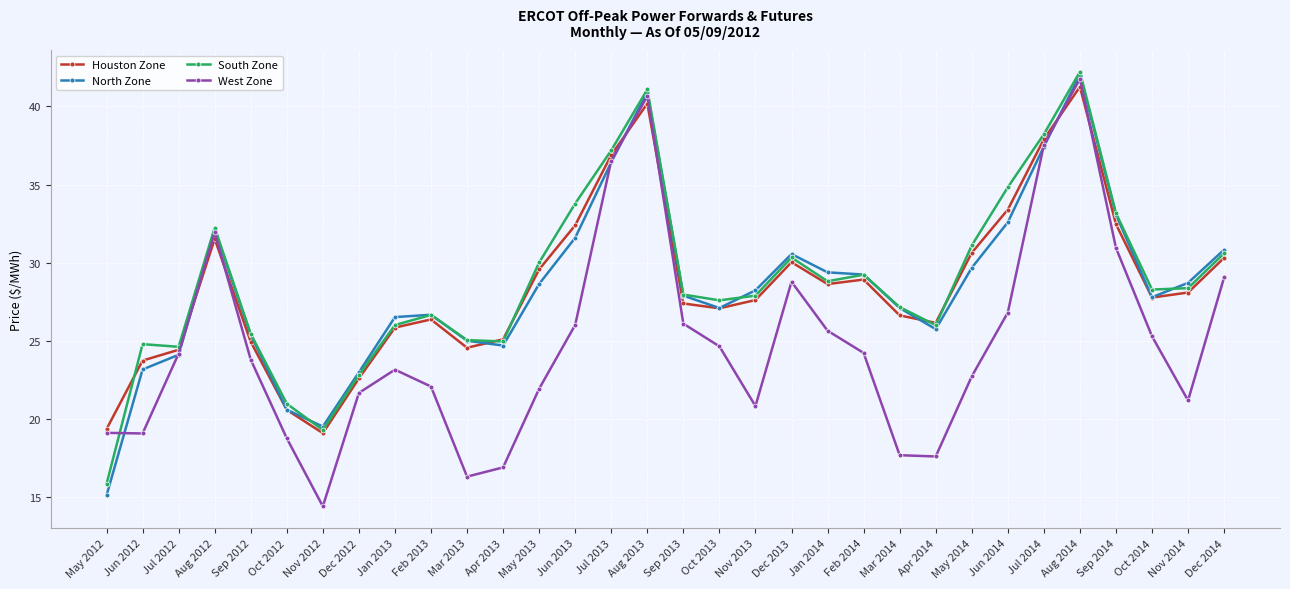

What is the value of the Houston Zone point at the 13th from the left?

29.6